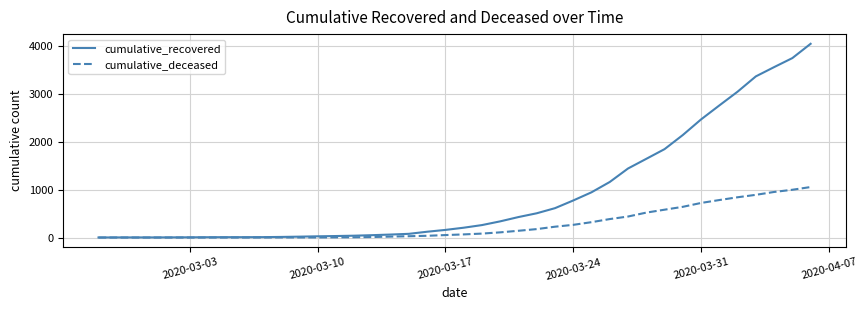

What is the greatest value displayed?

4054